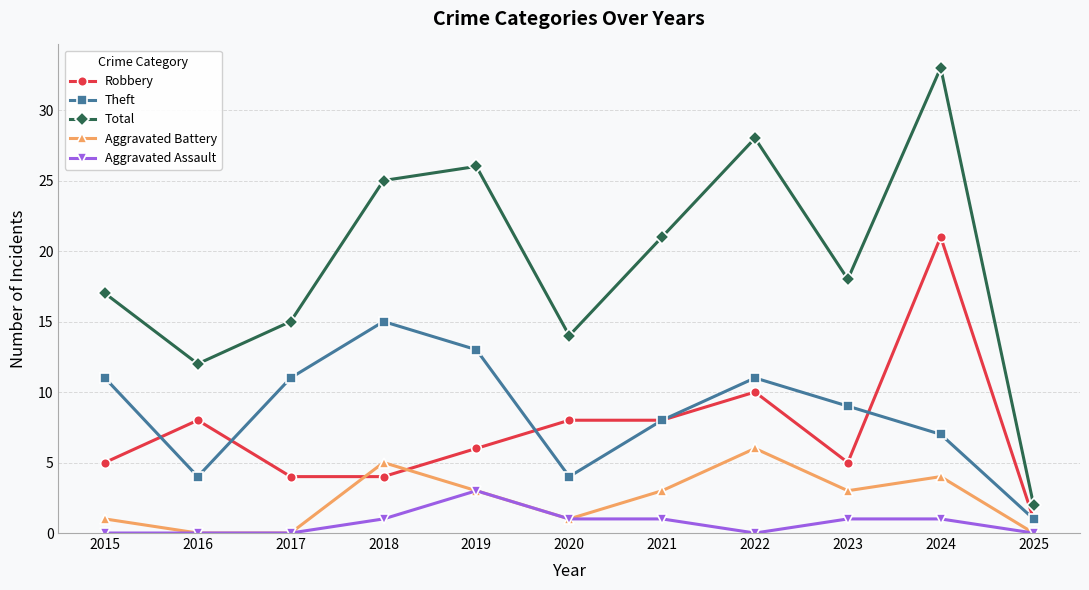

Between 2017 and 2024, which series saw the biggest shift?

Total